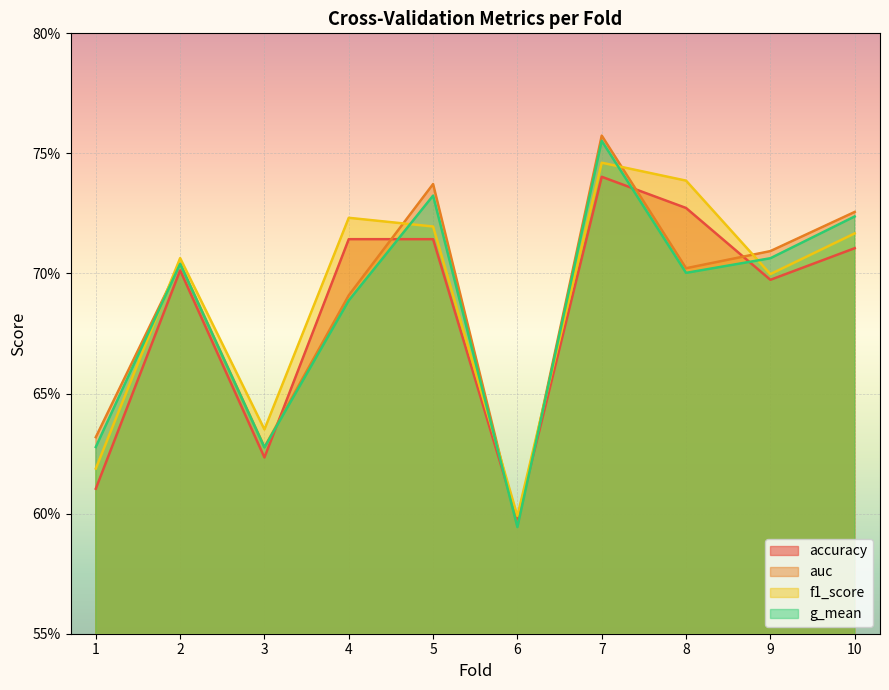

Is it true that f1_score equals 0.2 at 6?

False